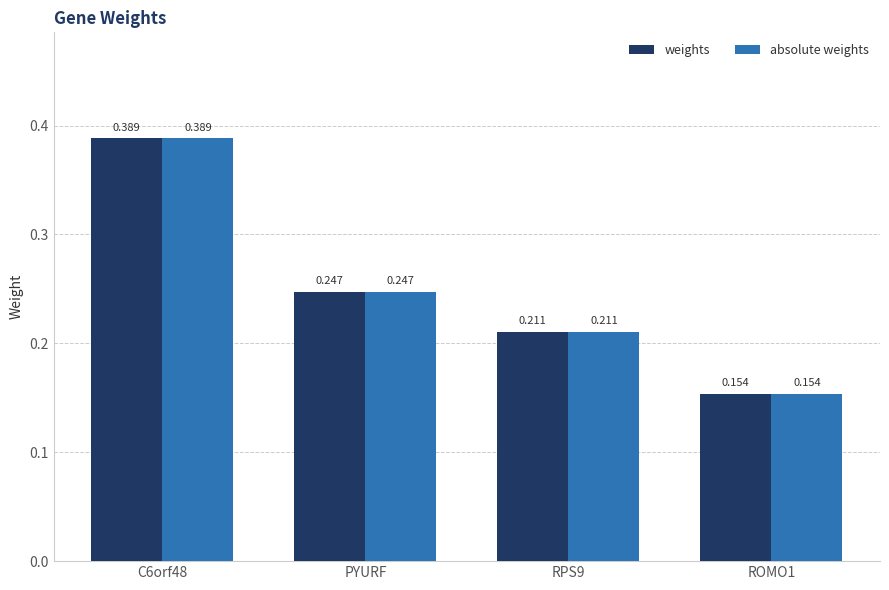

Is the value of weights at PYURF greater than the value of absolute weights at ROMO1?

Yes